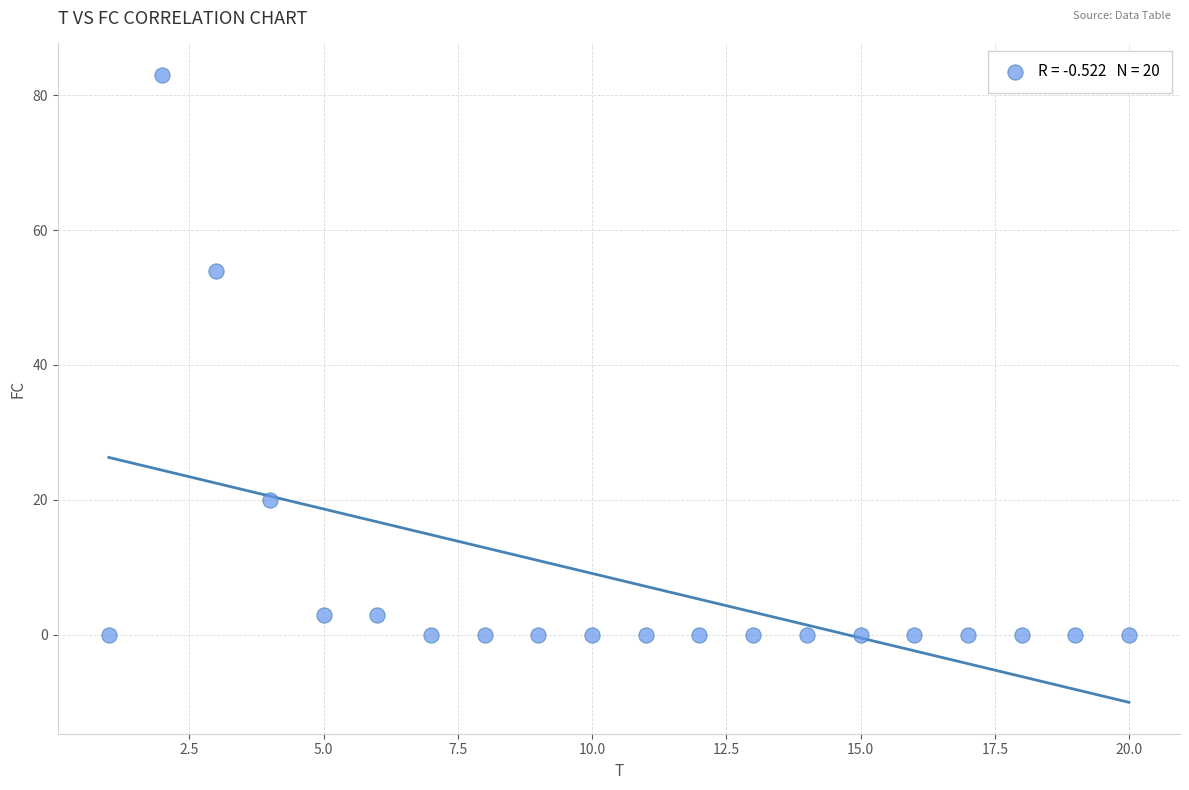

What Y value in the scatter plot is closest to 41?

54